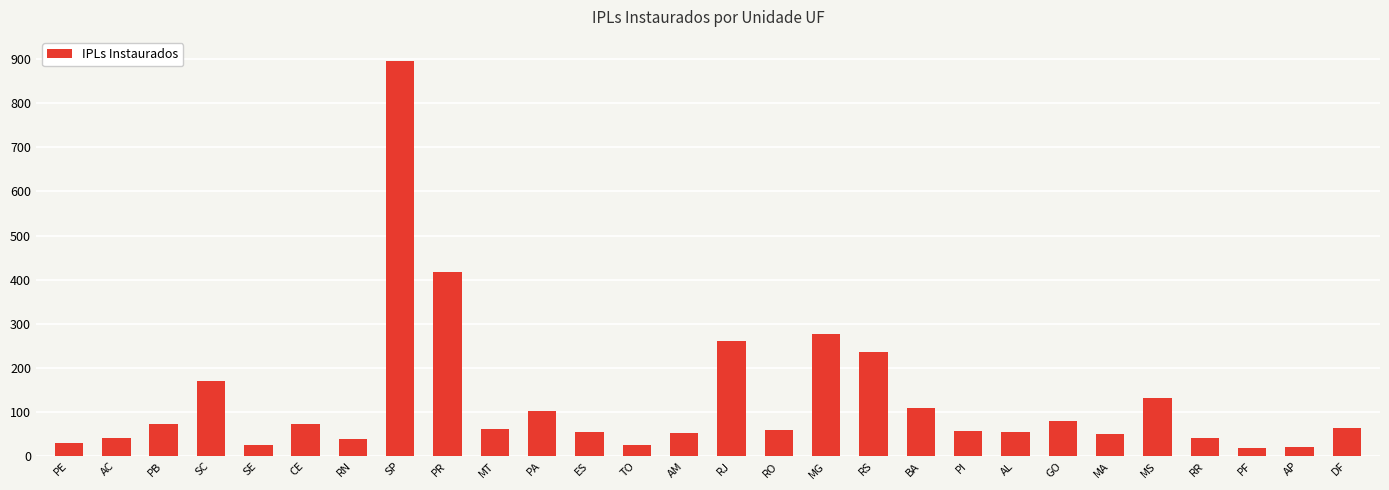

What is the maximum value shown in the chart?

896